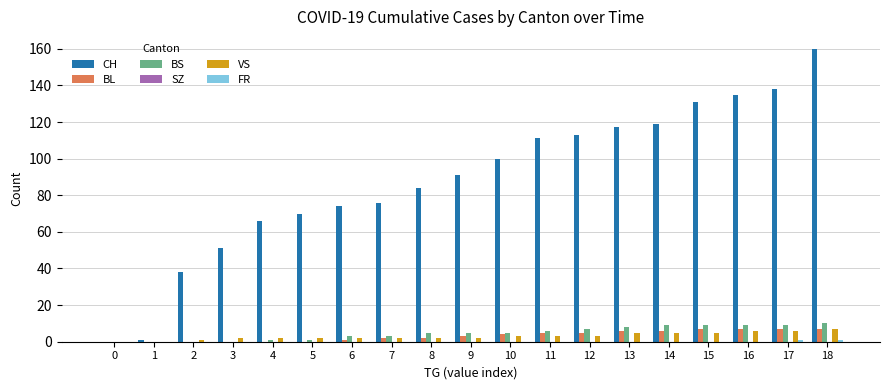

At which category does the chart reach its peak across all series?

18